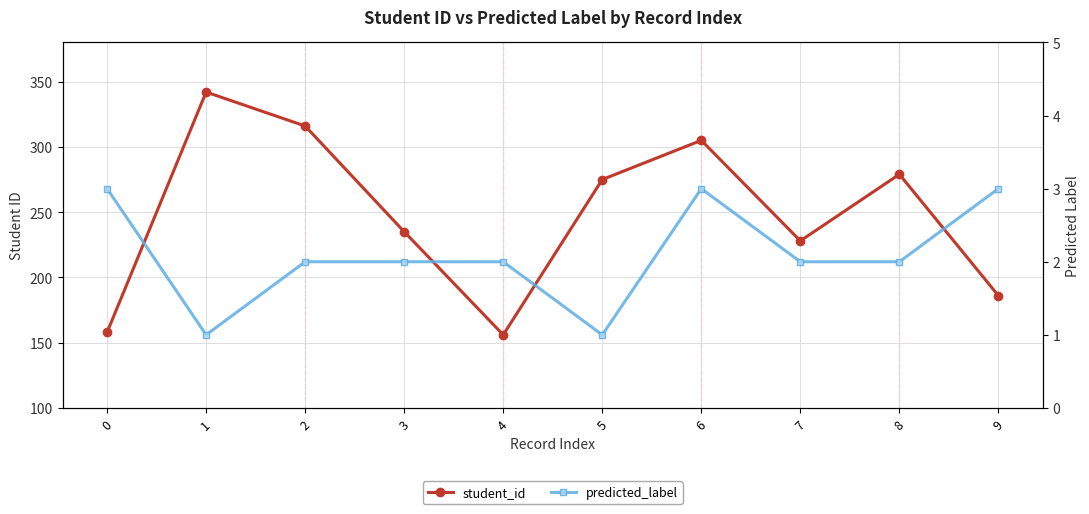

What is the sum of the student_id values at 2 and 6?

621